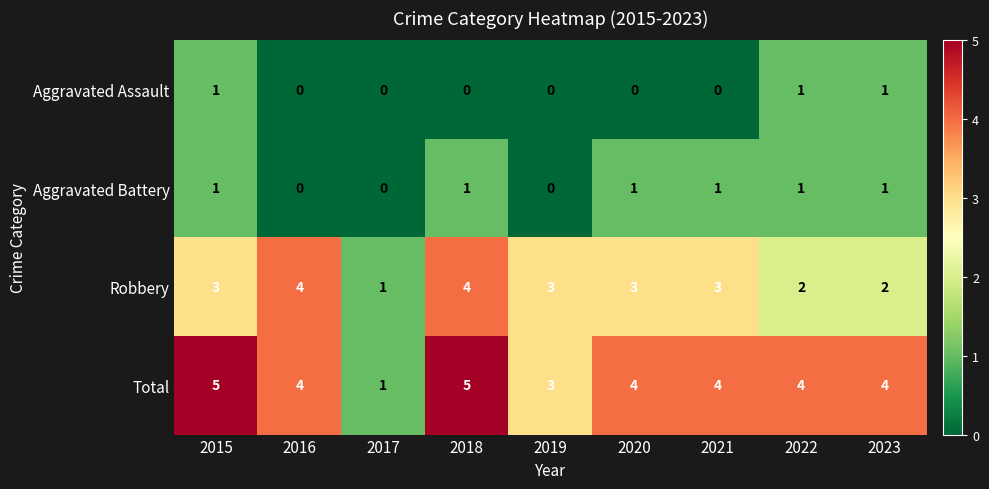

The value of Aggravated Battery at 2021 is 2. True or false?

False